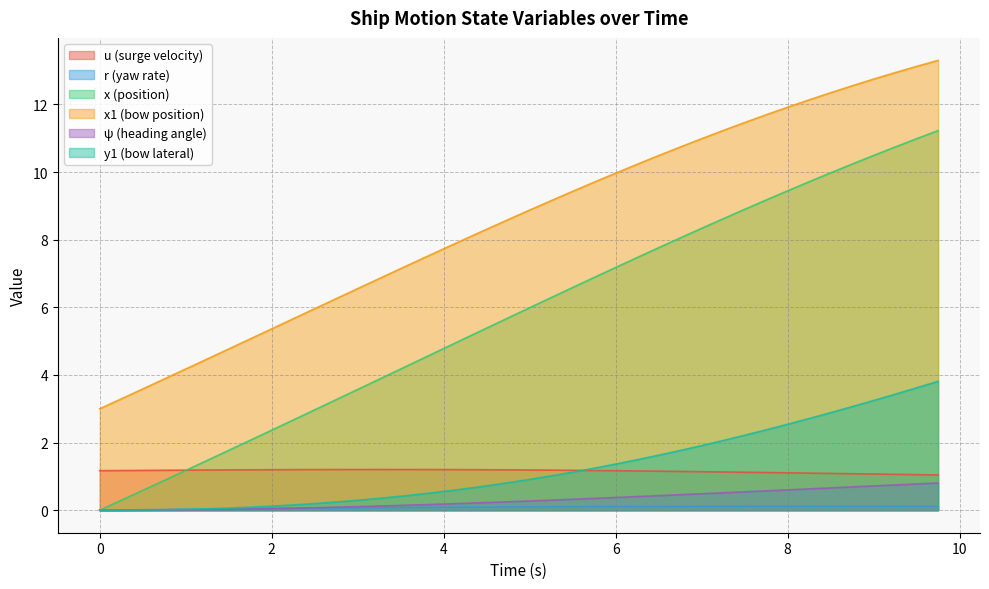

How many series are shown in this chart?

6